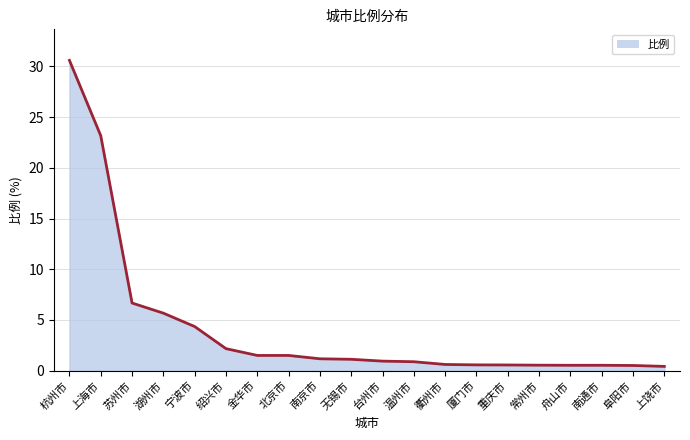

What is the difference between the maximum and minimum values?

30.2